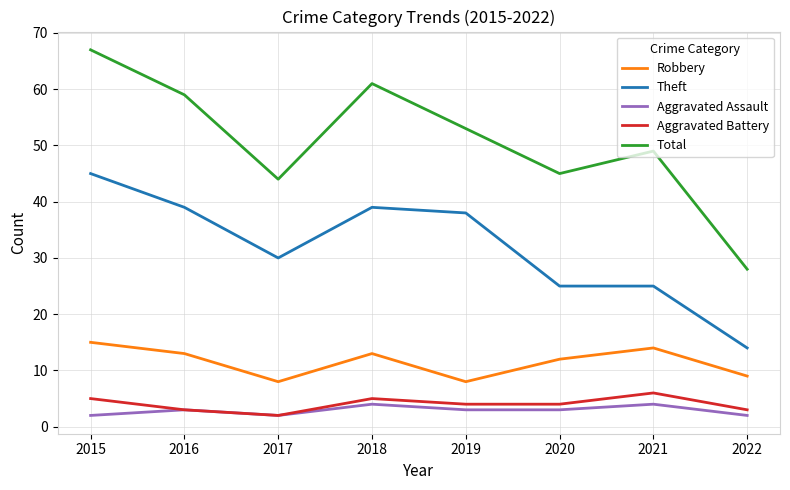

What is the highest value of the Total series?

67